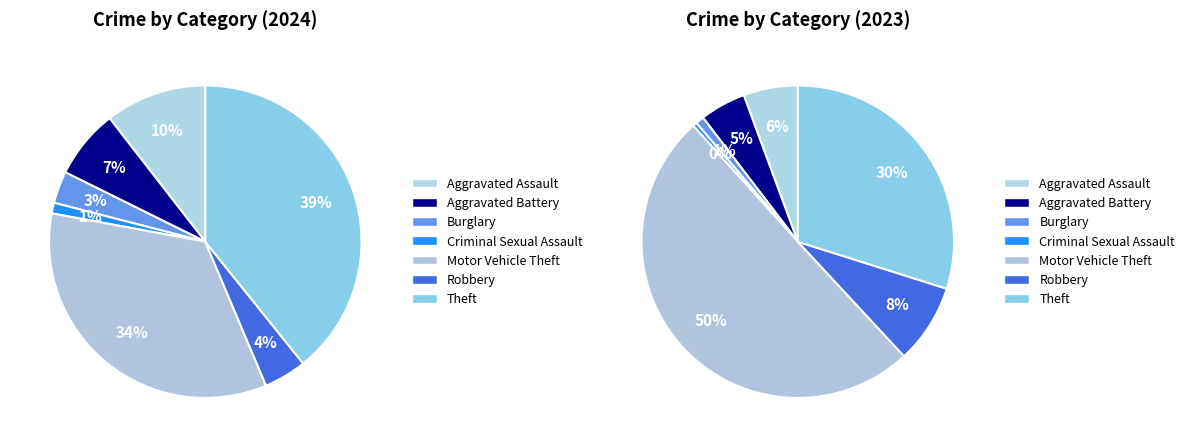

How many slices are in this pie chart?

7